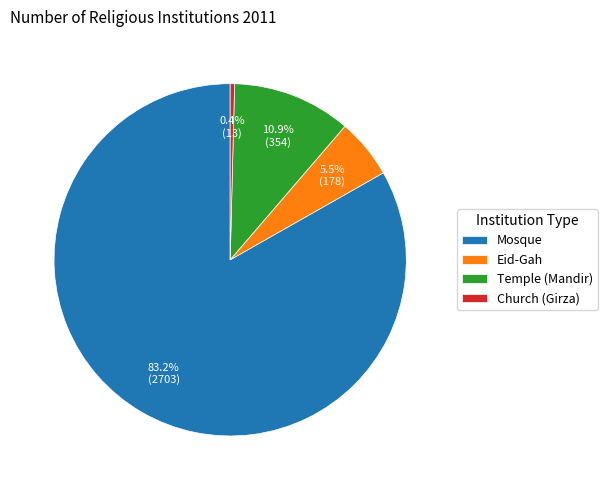

To the nearest percent, what portion does Mosque represent?

83%